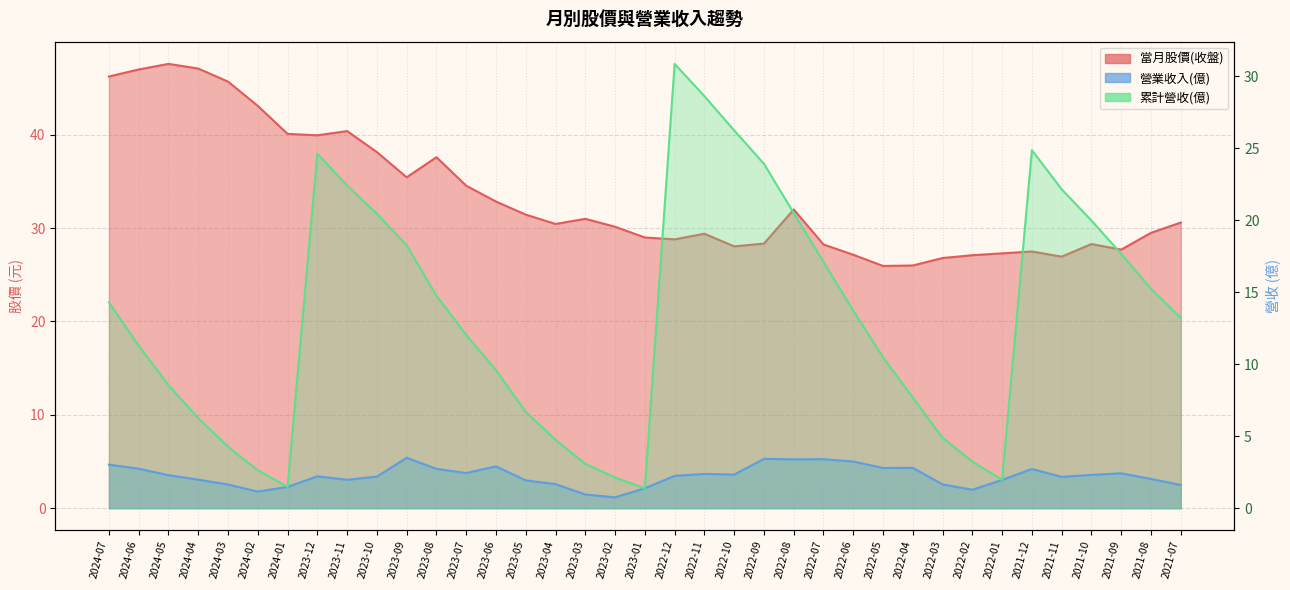

At which label does 當月股價(收盤) first exceed 30?

2024-07